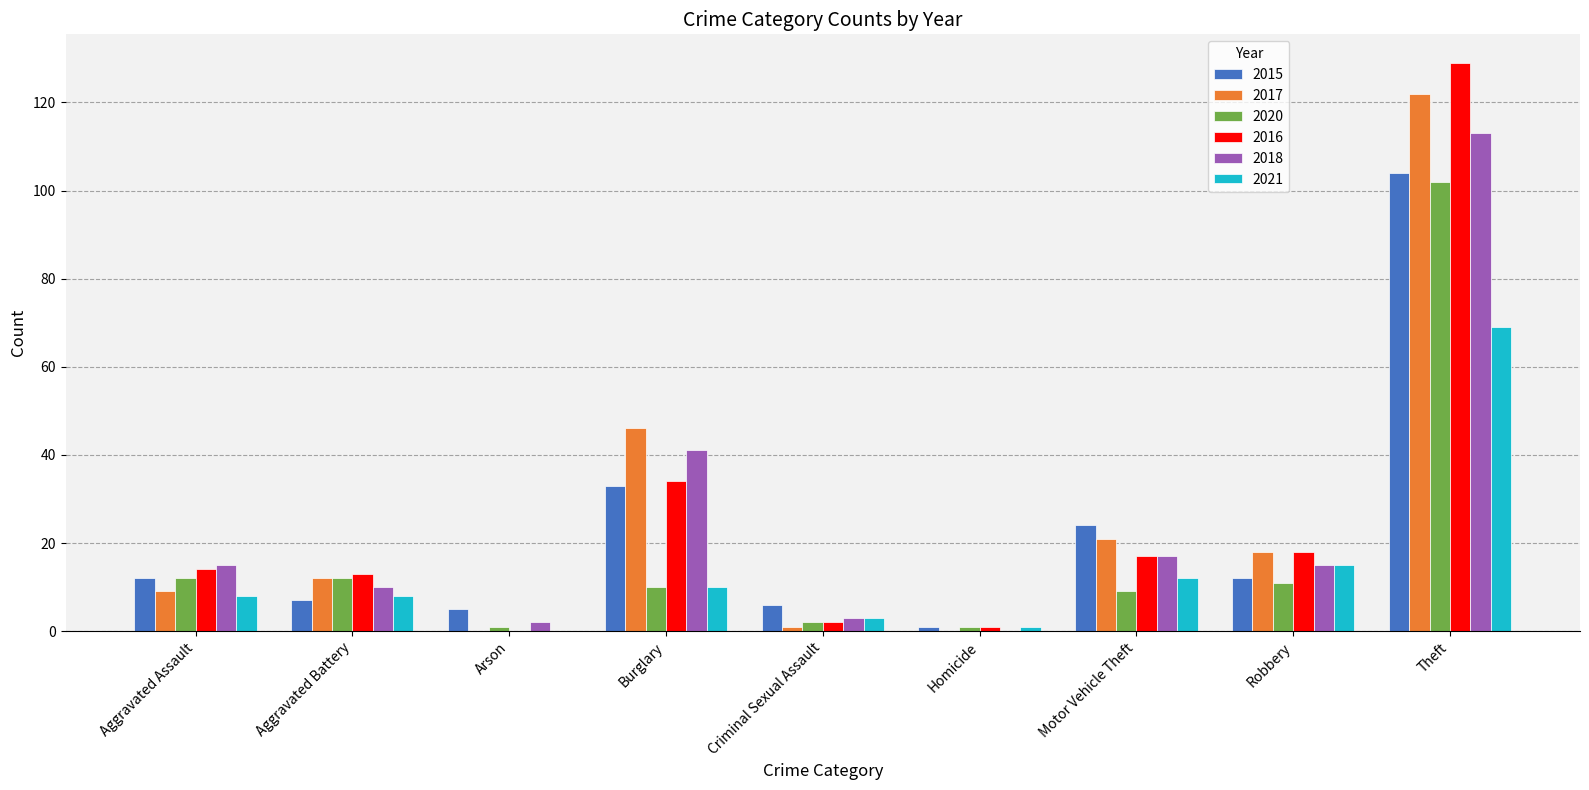

What is the sum of all 2018 values?

216